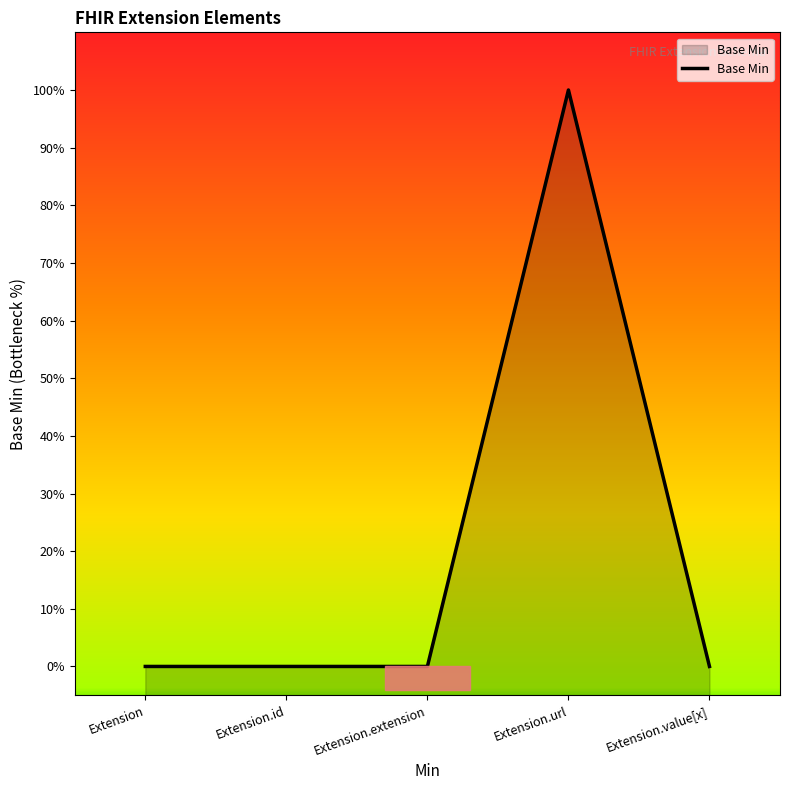

The value at Extension.extension is 0. True or false?

True